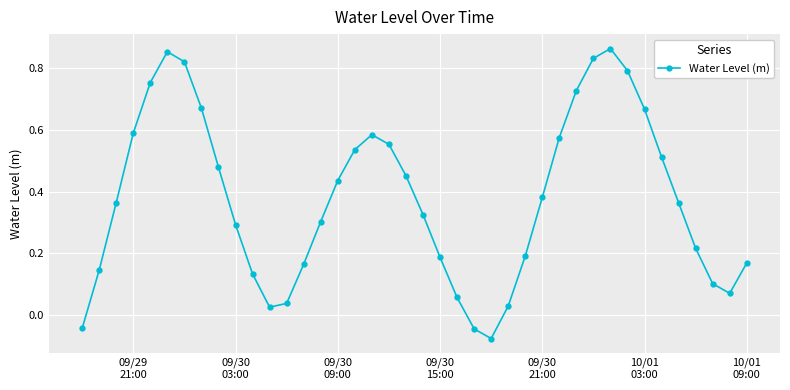

What is the sum of all values?

15.1